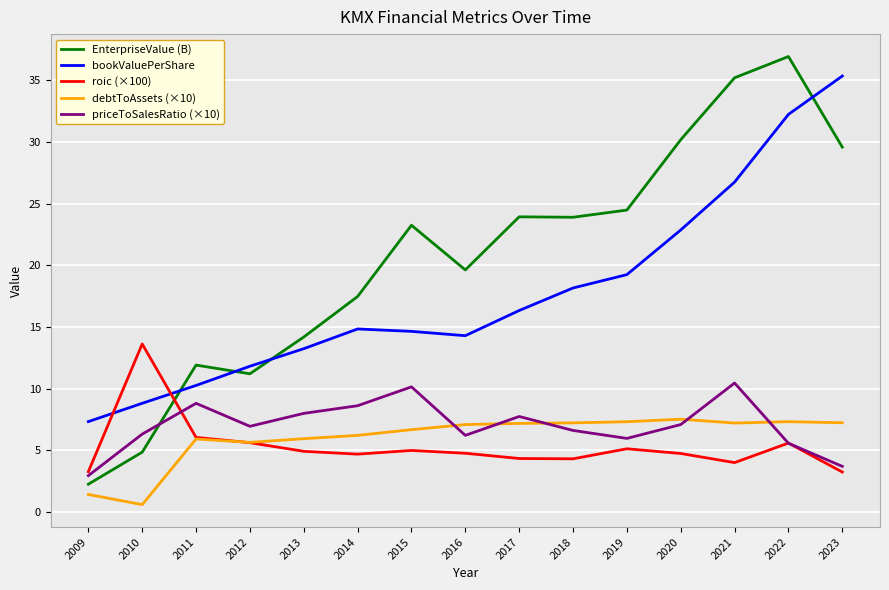

What is the smallest value displayed?

0.6